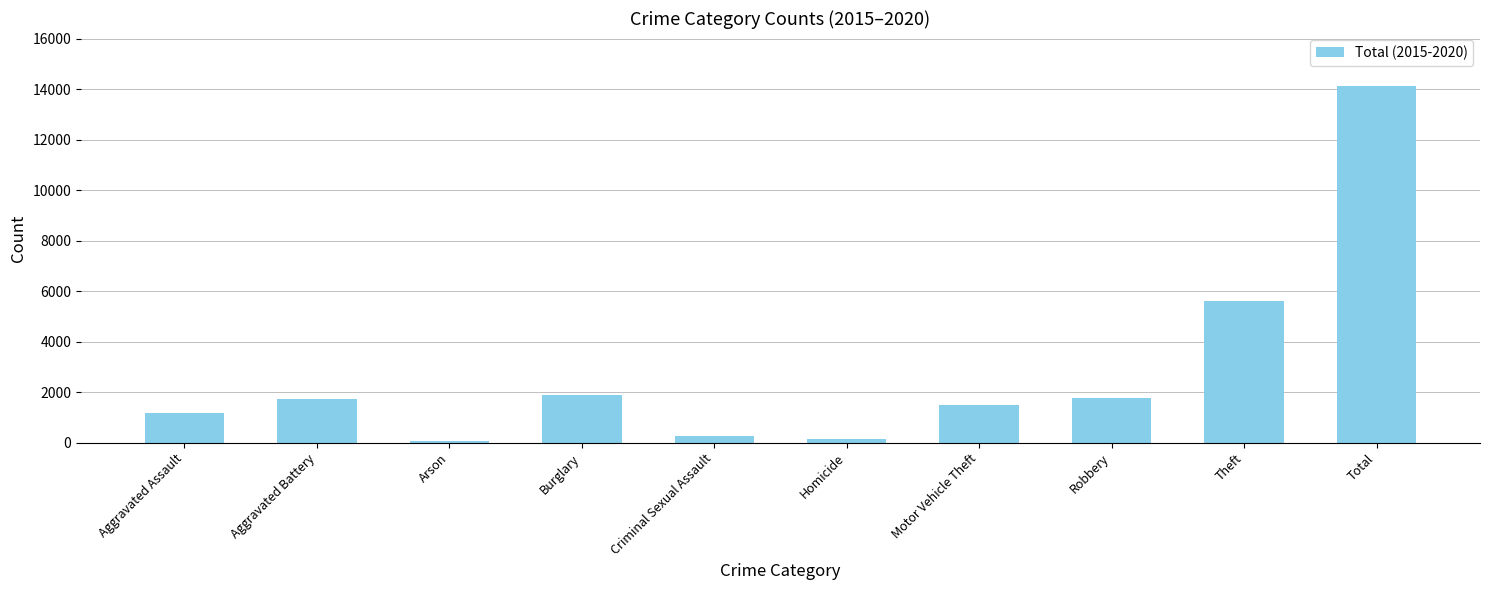

What position from the right is Theft?

2